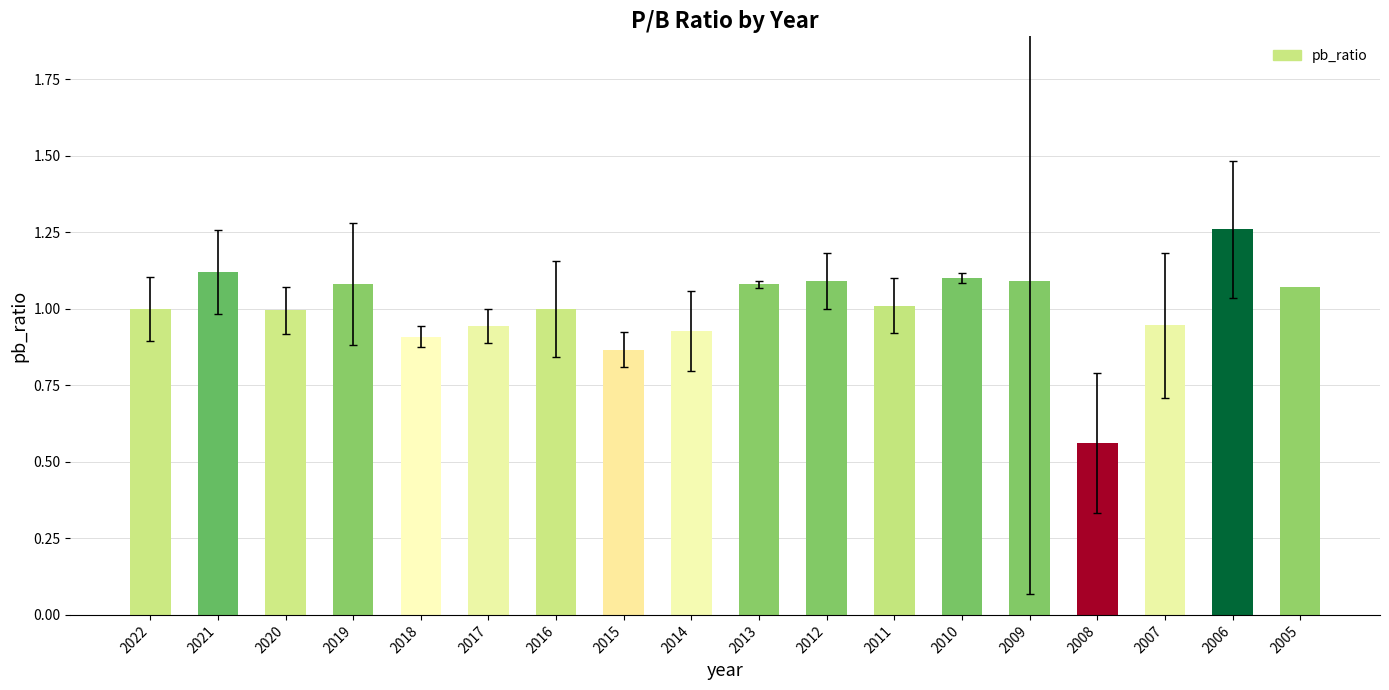

Where is the data nearest to the value 0?

2008